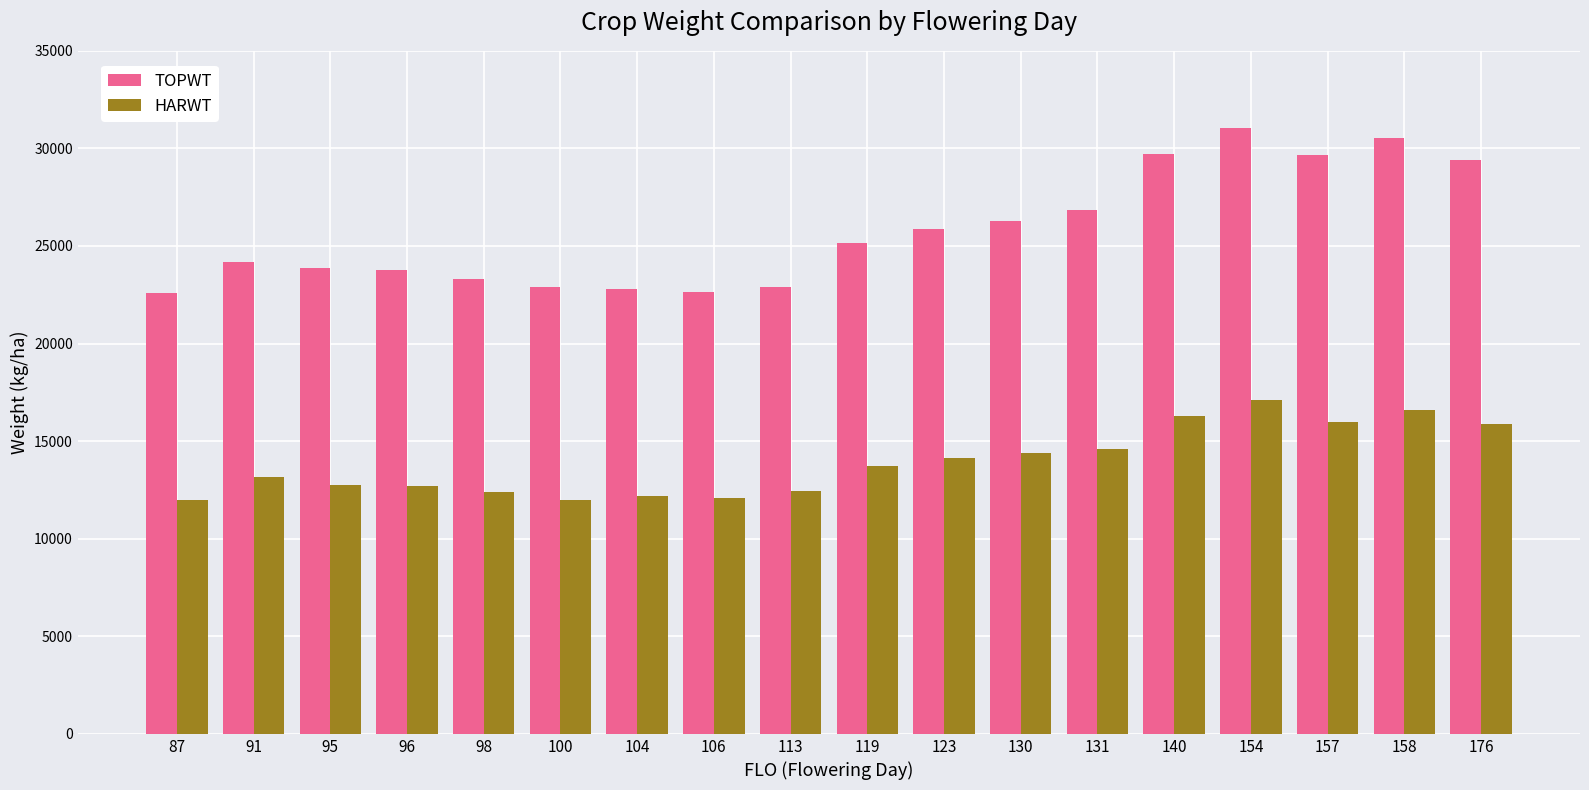

How many bars are there in total?

36